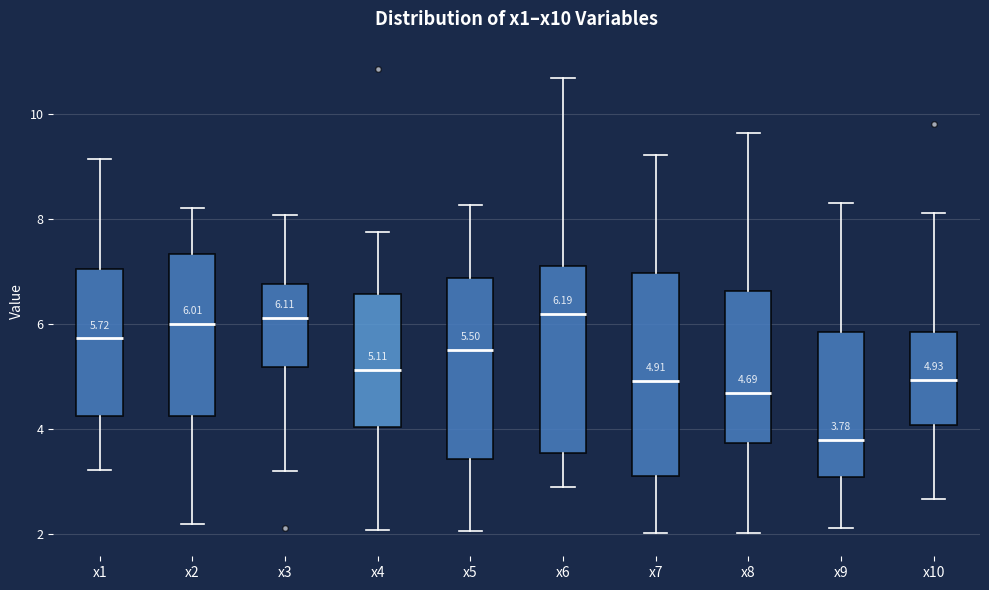

Which box is the tallest, from its lower edge to its upper edge?

x7